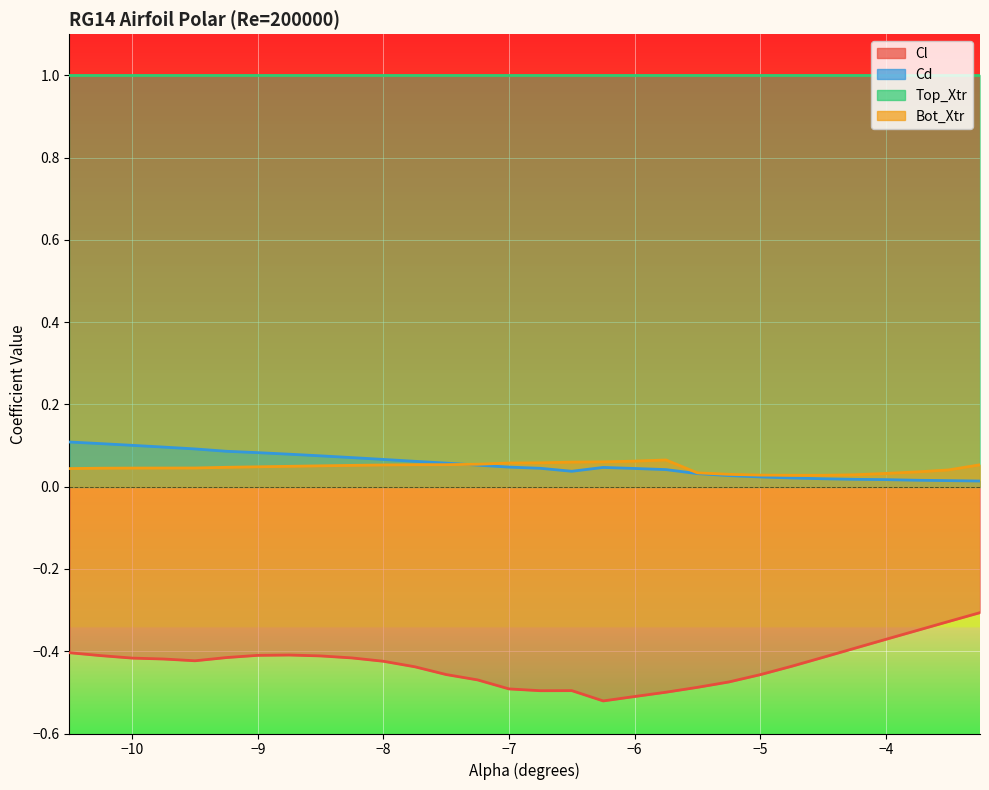

At which category is the sum across all series the highest?

-3.25